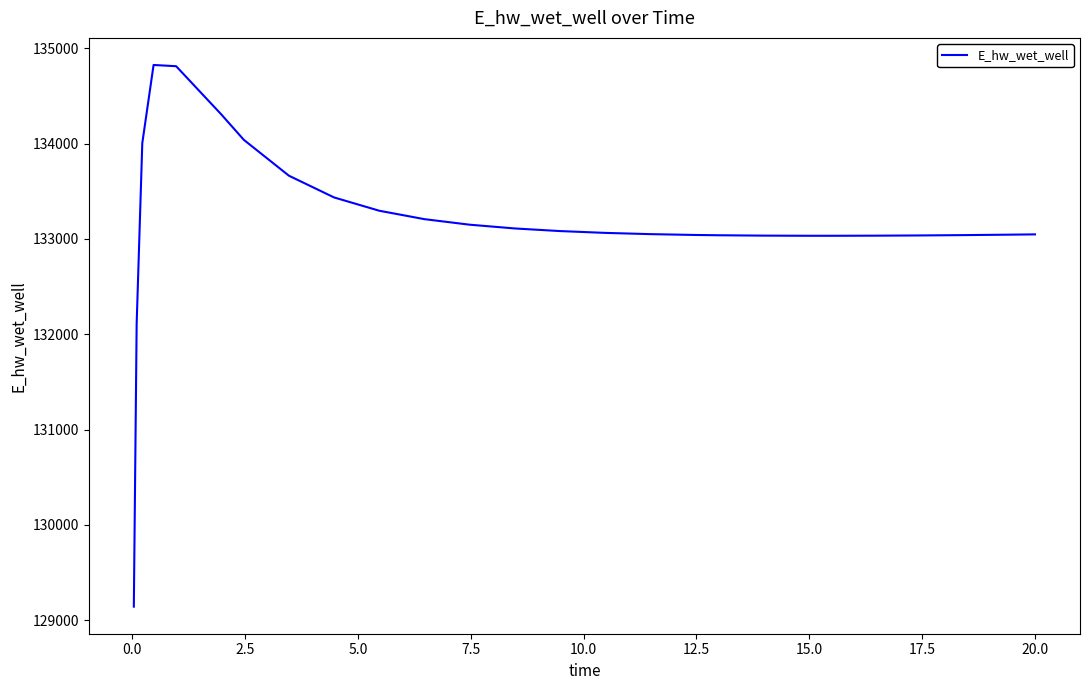

What is the difference between the maximum and minimum values?

5681.5